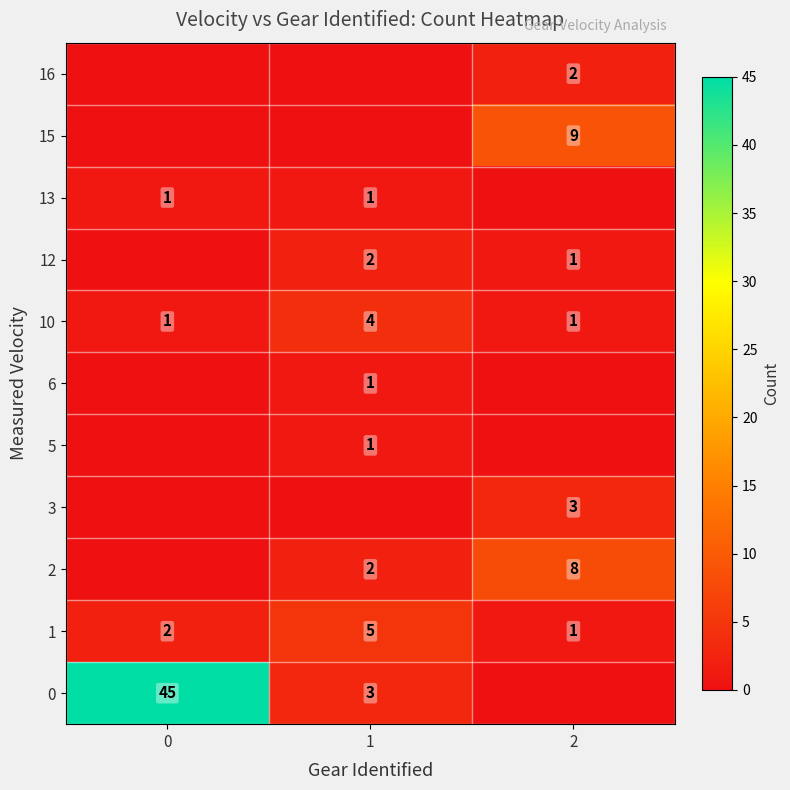

At how many categories does at least one series exceed 2?

3